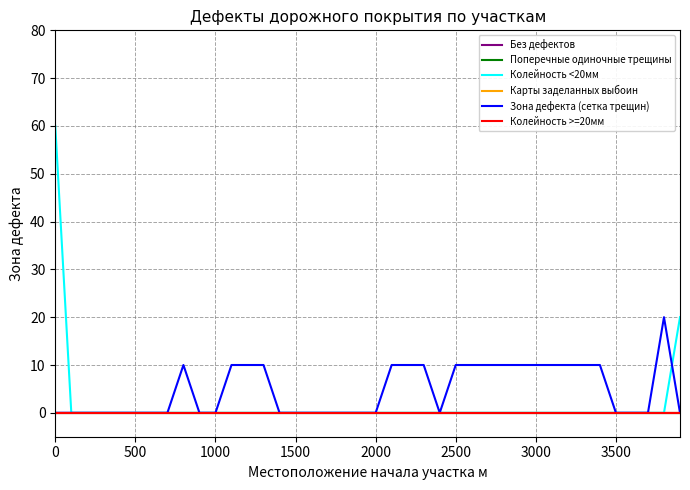

Is this an area chart (filled region under the line)?

No